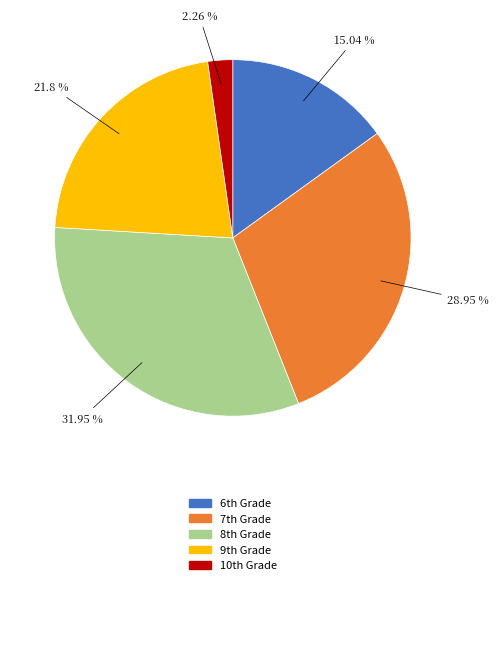

To the nearest percent, what is the average slice percentage?

20%